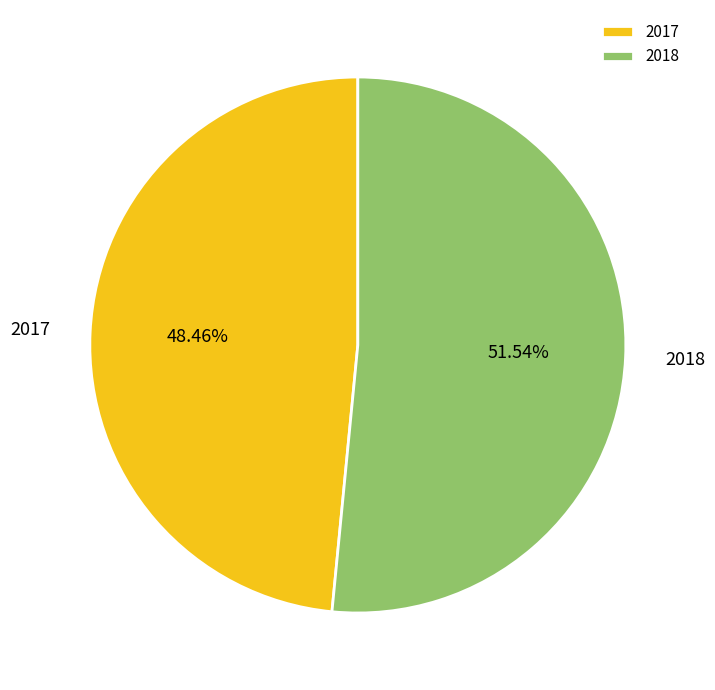

The 2018 slice represents 37% of the pie. True or false?

False